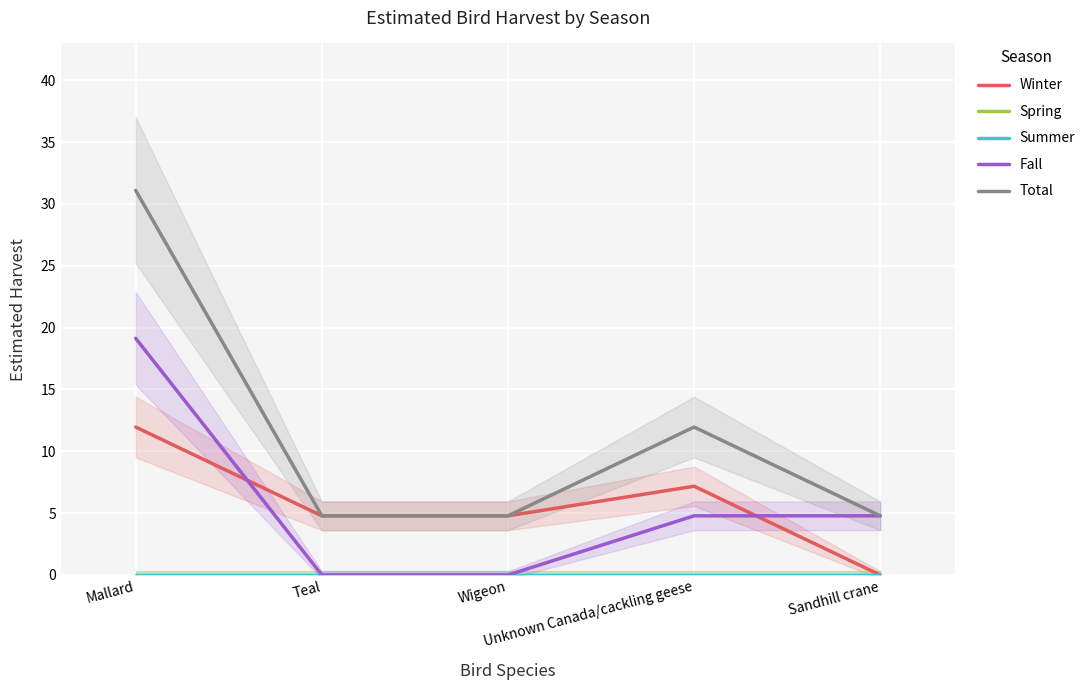

At how many categories does at least one series exceed 3?

5